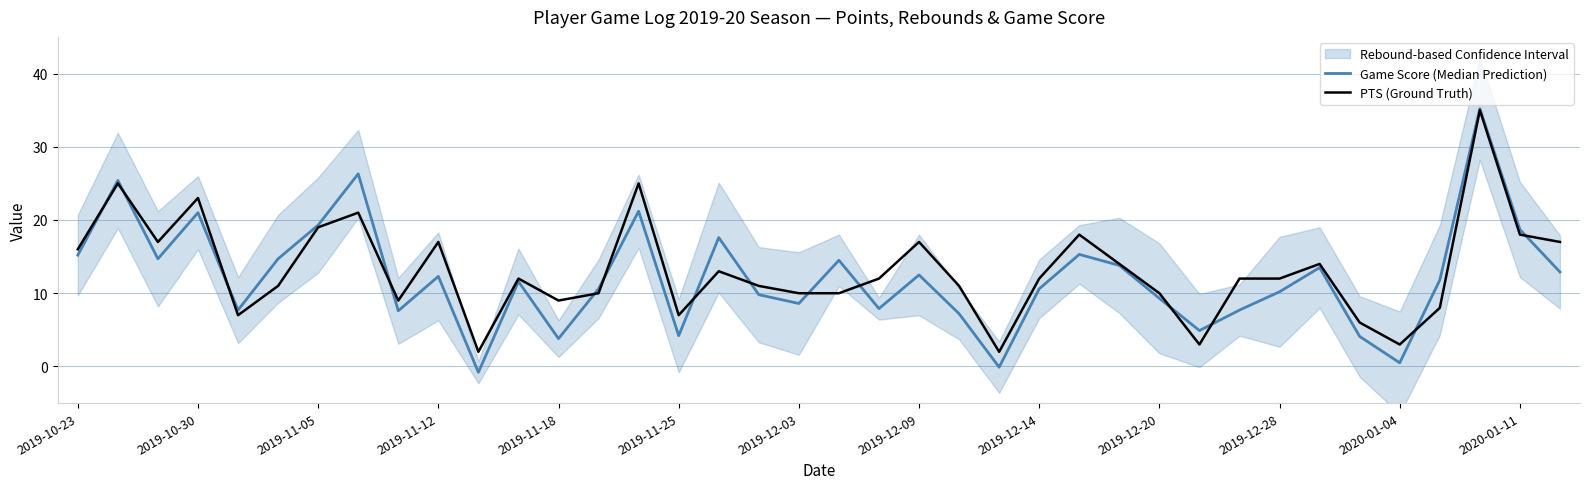

How many times do PTS (Ground Truth) and Game Score (Median Prediction) cross each other?

14